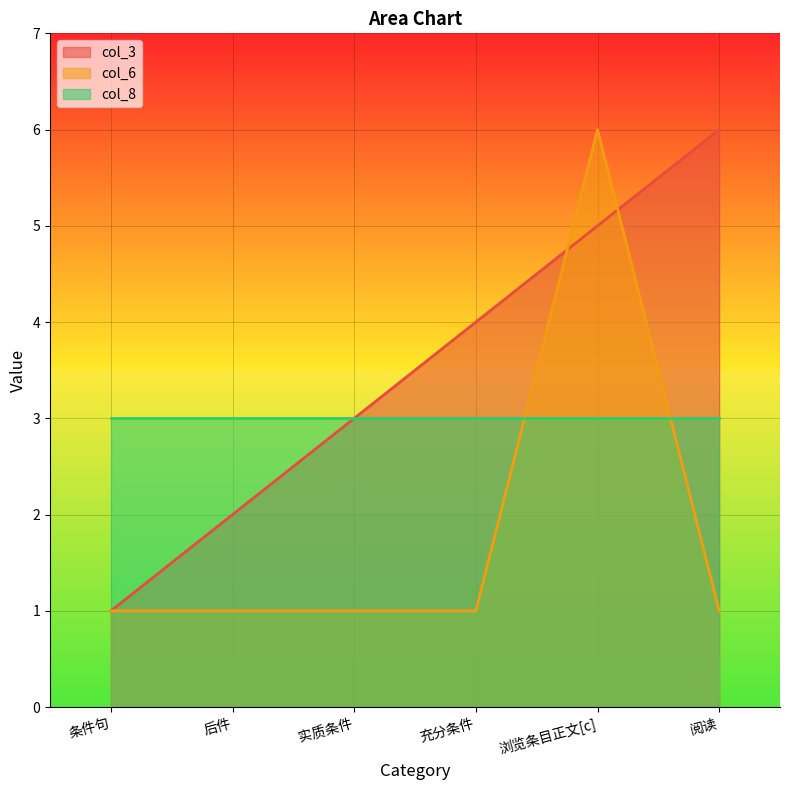

At which category is the sum across all series the highest?

浏览条目正文[c]